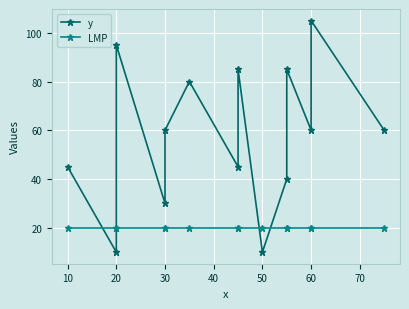

What is the maximum value for y?

105